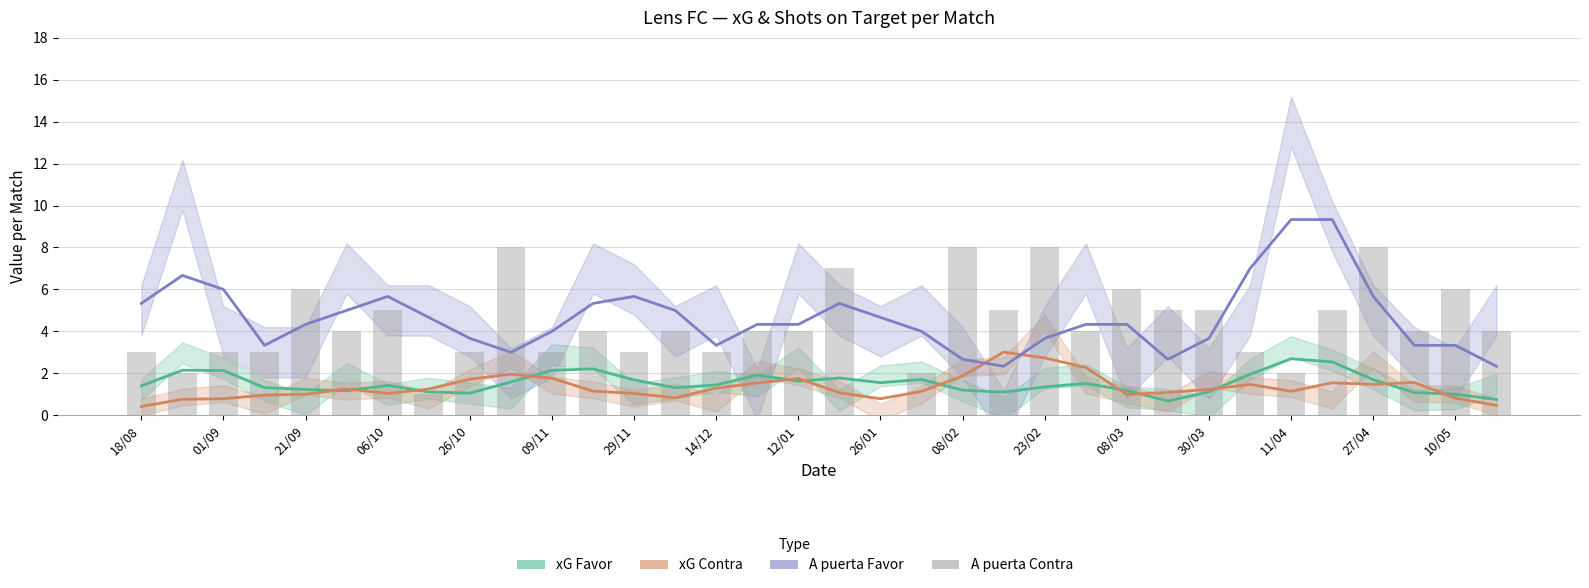

The value of xG Favor at 25 is 0.7. True or false?

True